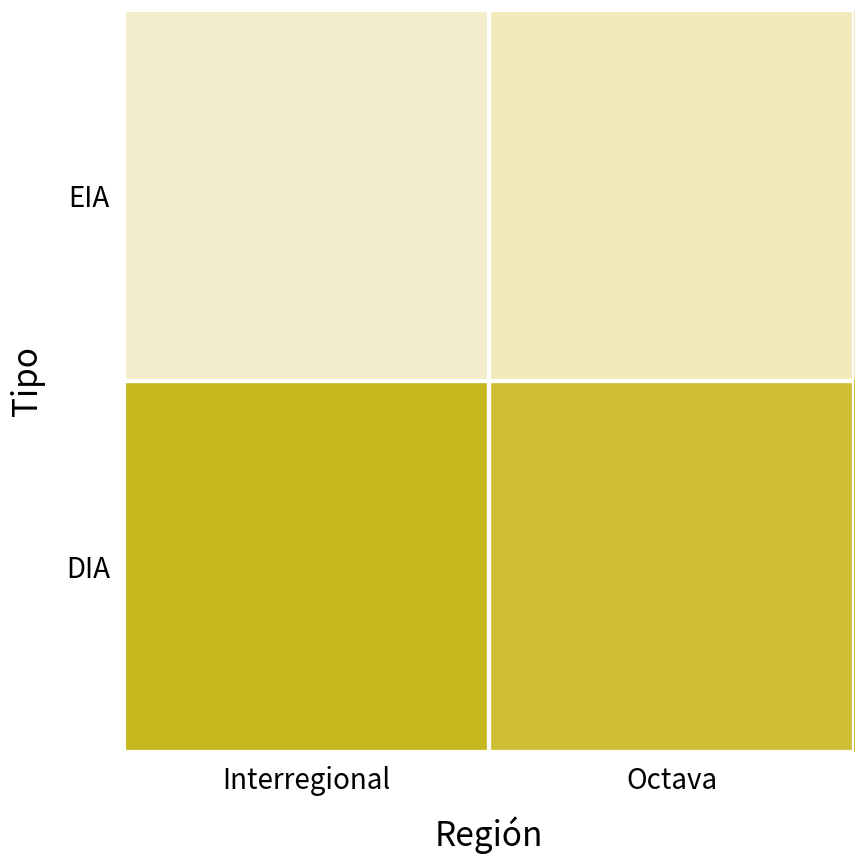

Which has a higher value, Interregional or Octava?

Octava